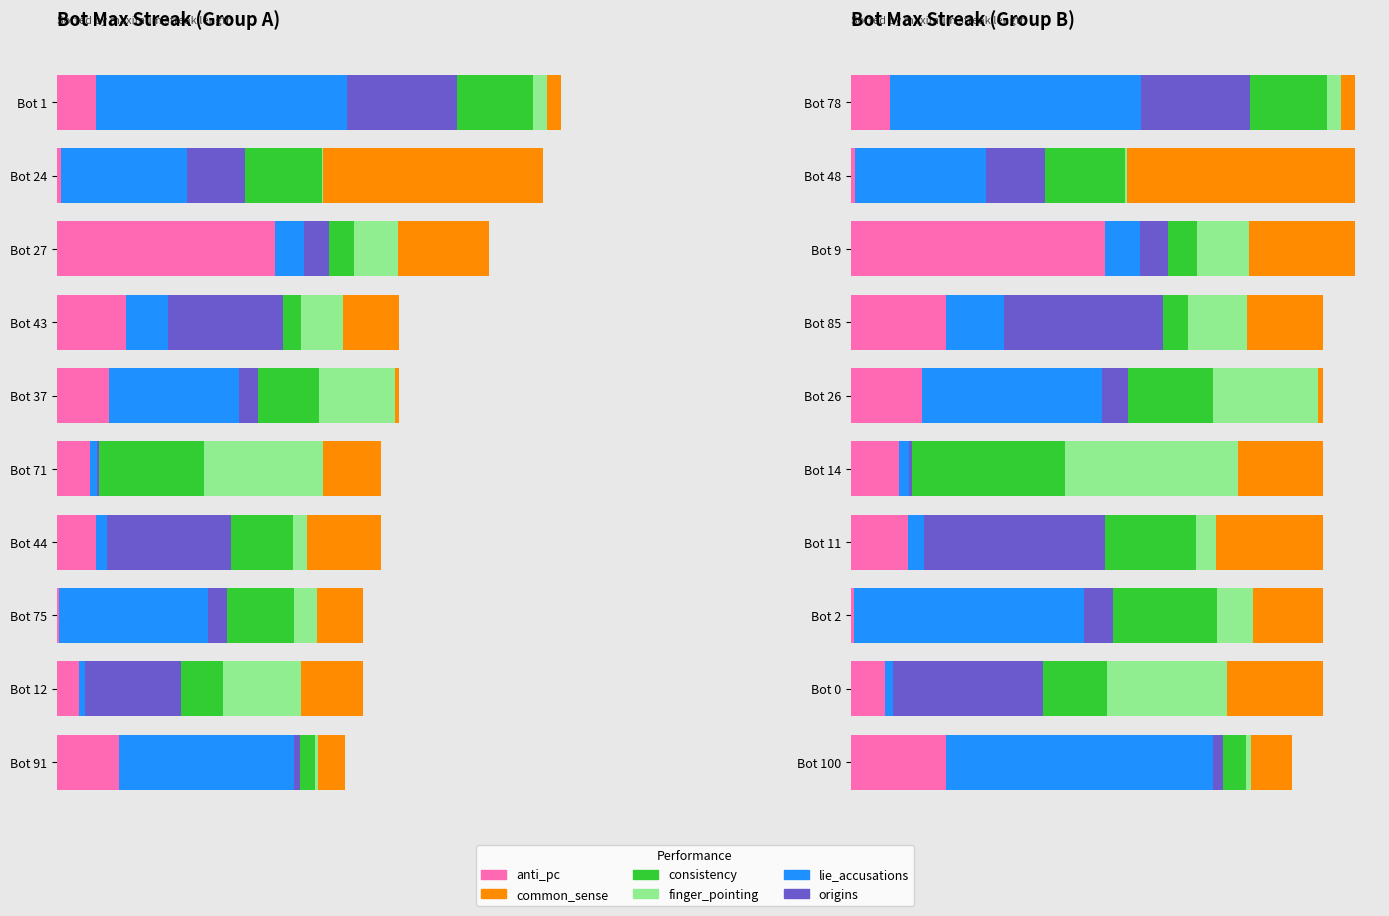

What is the spread (max minus min) of values at Bot 11?

5.2